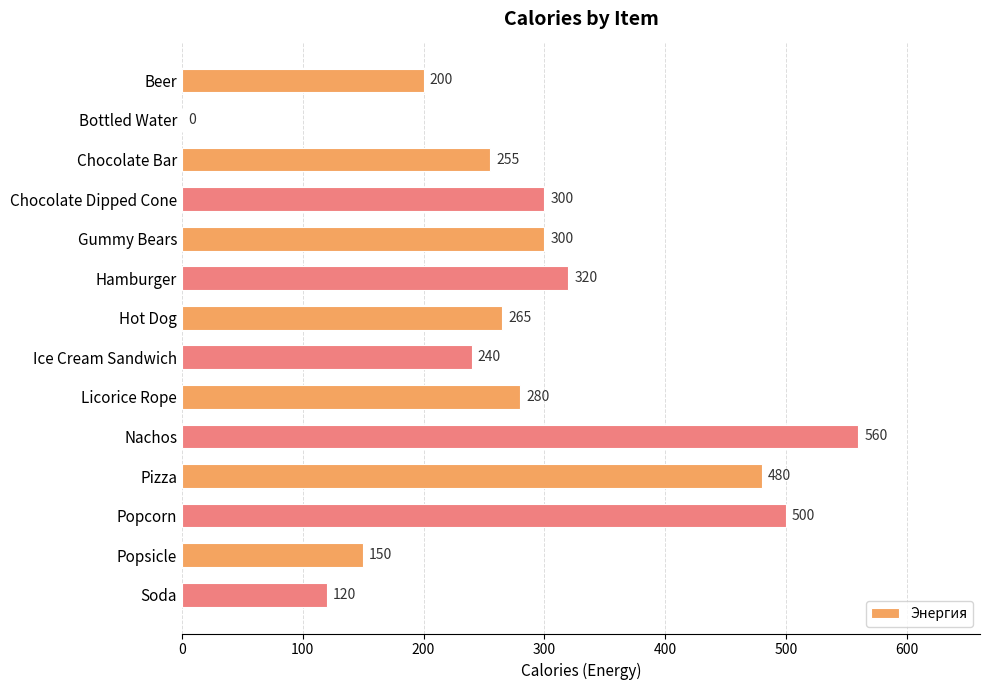

Are the bars horizontal?

Yes